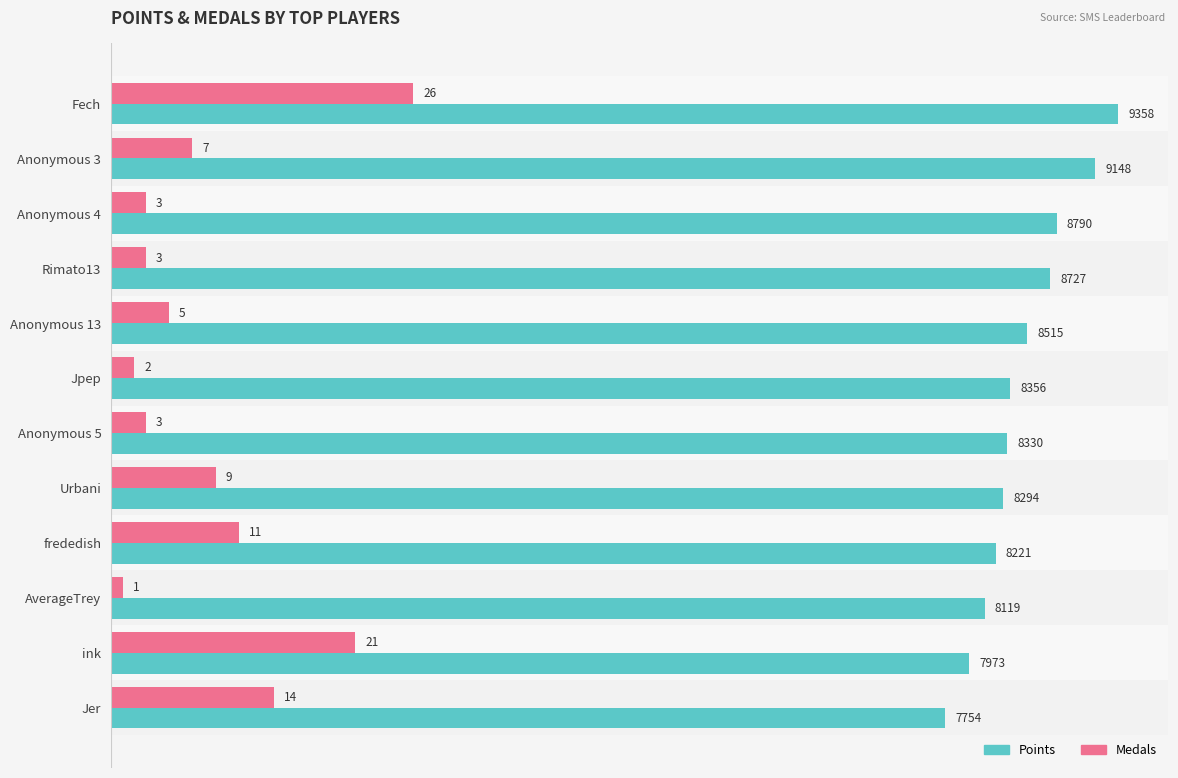

List the series in order of their peak value, lowest first.

Medals, Points